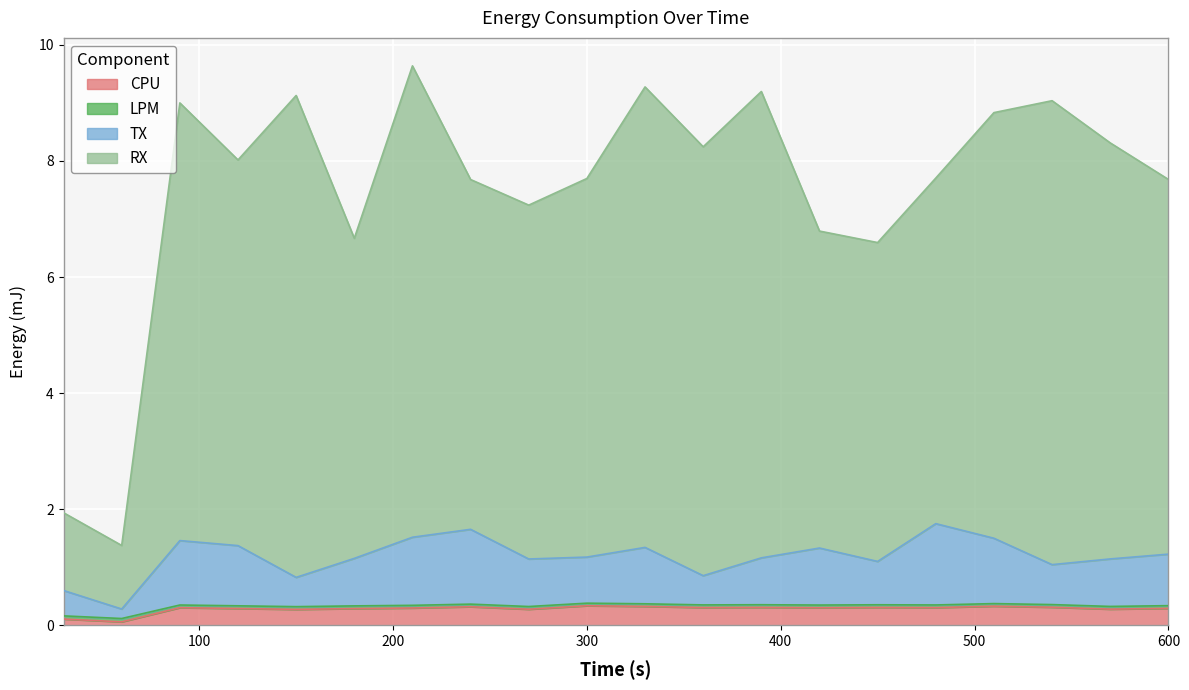

True or false: CPU and TX intersect in this chart.

False